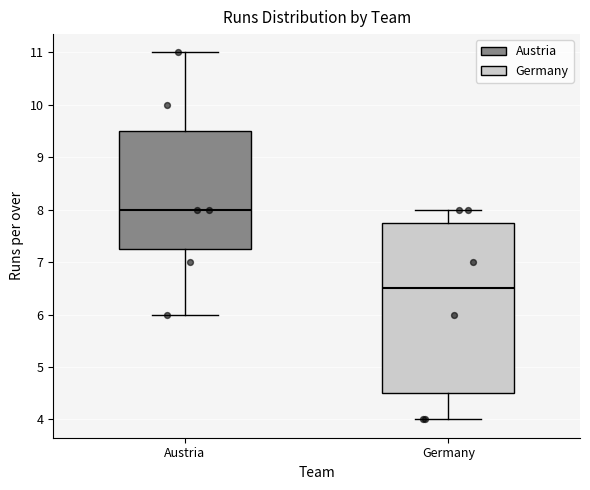

Reading left to right, read every box against the y-axis: the position of its median line, the range the box covers, and the ends of its whiskers. The values are not printed on the chart, so give them approximately, as read against the axis.

Austria: median 8.0, box 7.3 to 9.5, whiskers 6.0 to 11.0
Germany: median 6.5, box 4.5 to 7.8, whiskers 4.0 to 8.0